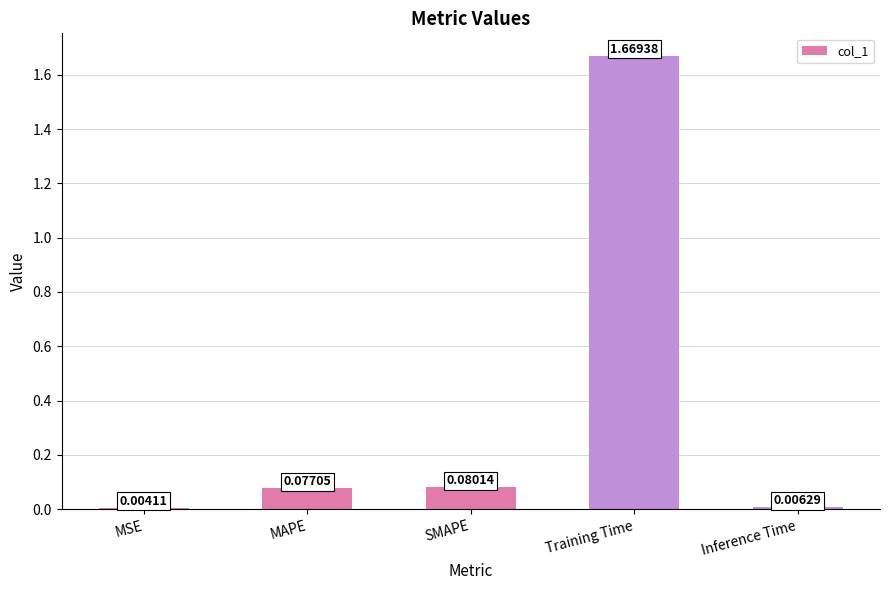

How many data points does each series have?

5